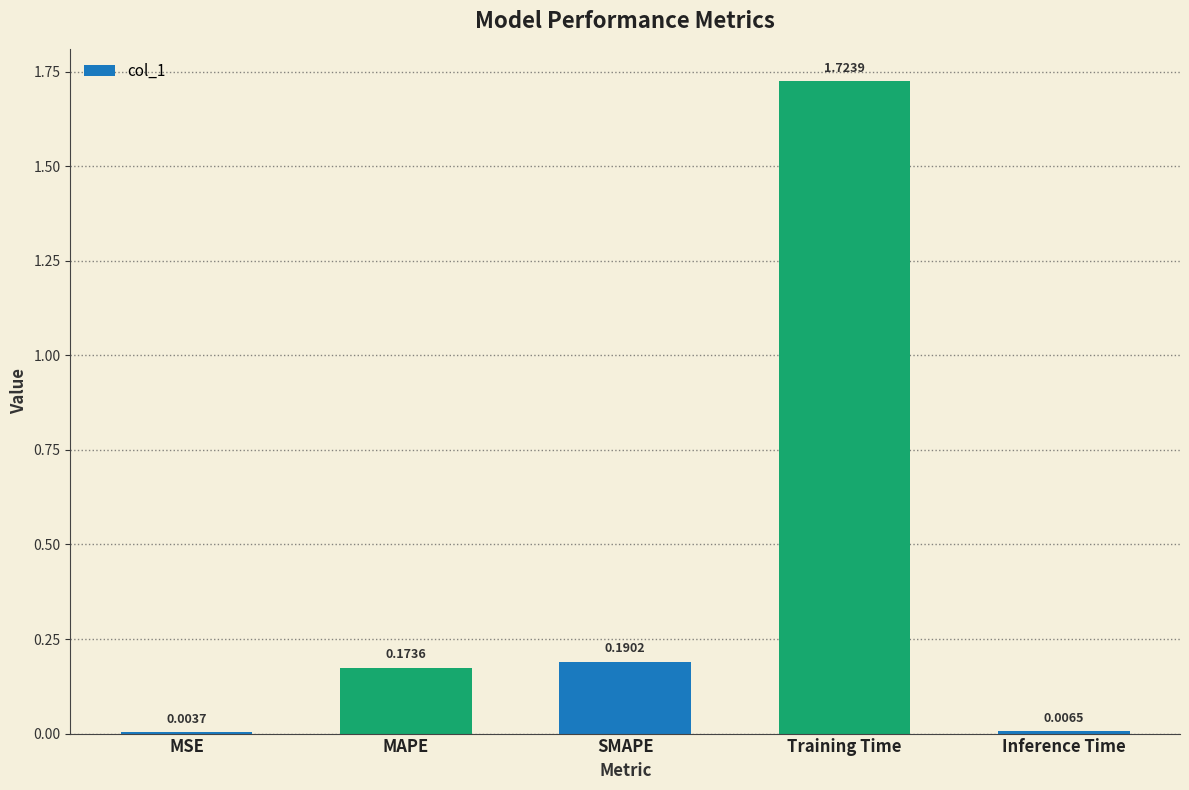

True or false: the data shows 3.0 at Training Time.

False